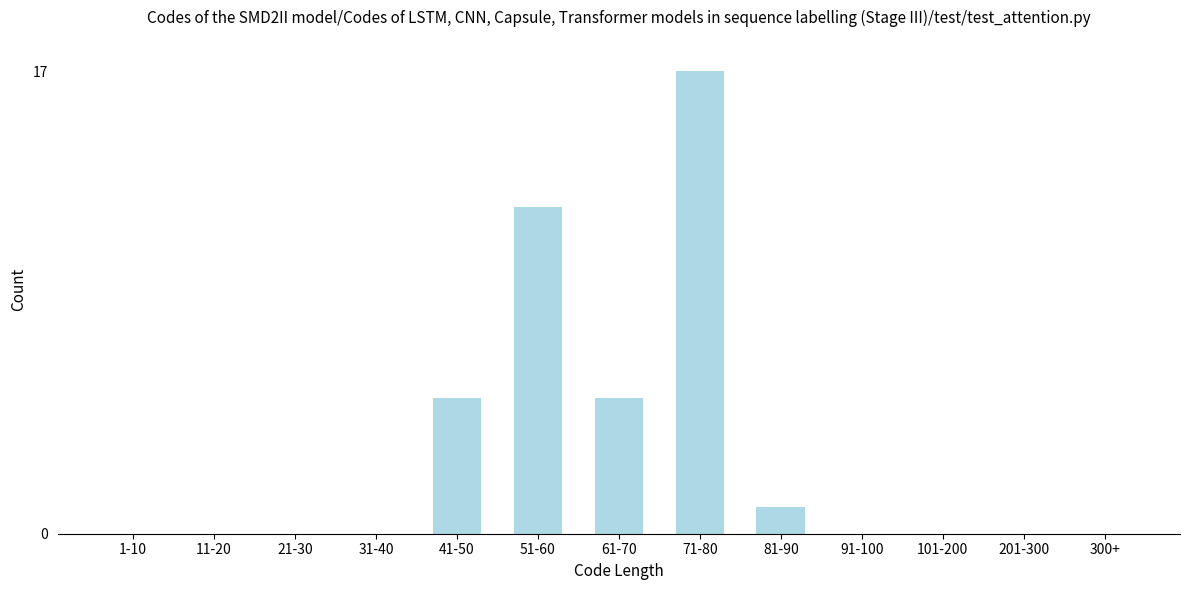

Reading left to right, extract all data points from this chart.

1-10=0	11-20=0	21-30=0	31-40=0	41-50=5	51-60=12	61-70=5	71-80=17	81-90=1	91-100=0	101-200=0	201-300=0	300+=0